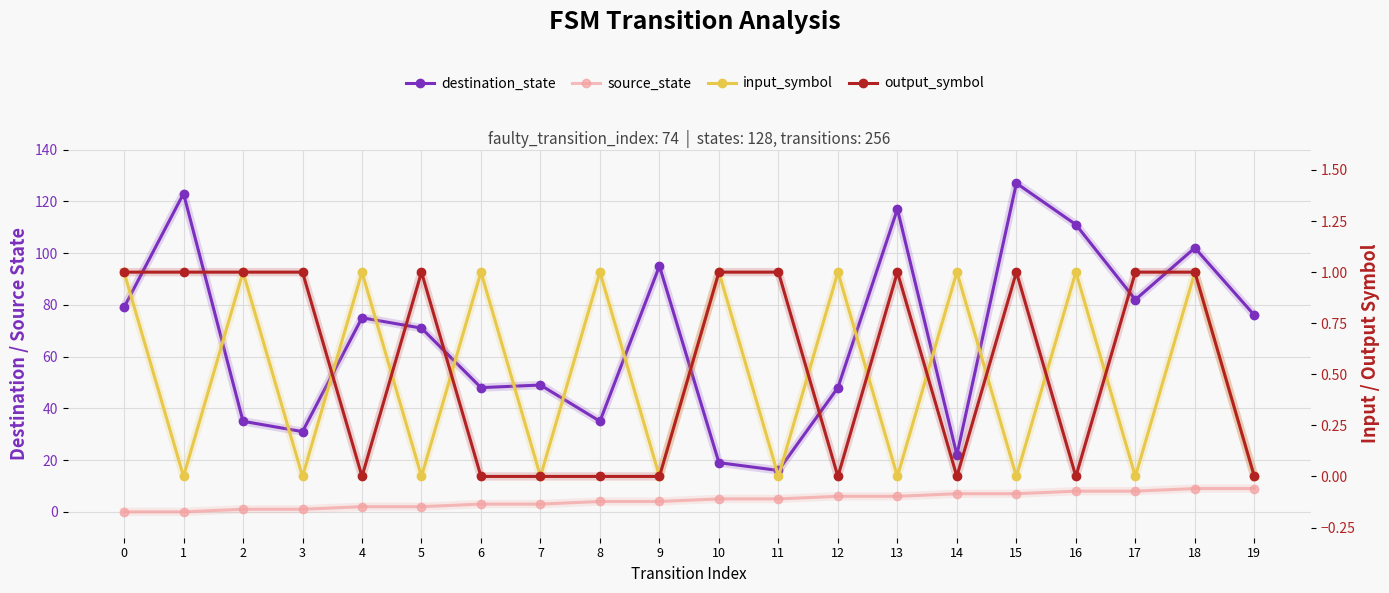

Is it true that destination_state equals 71 at 5?

True